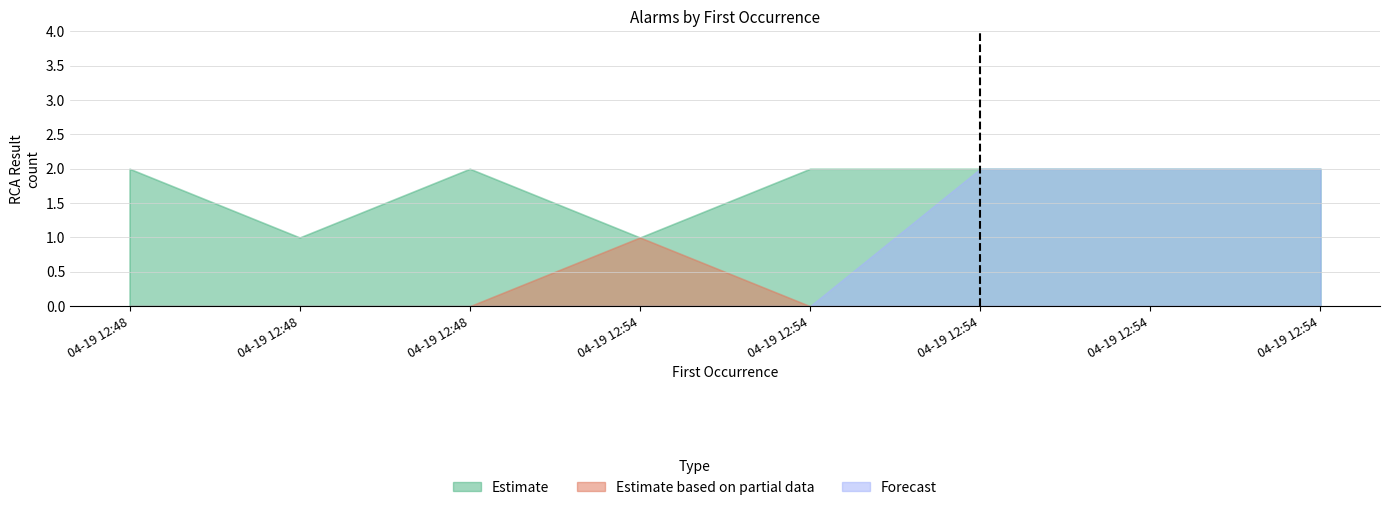

At which label is Estimate closest to 1?

2019-04-19 12:48:55